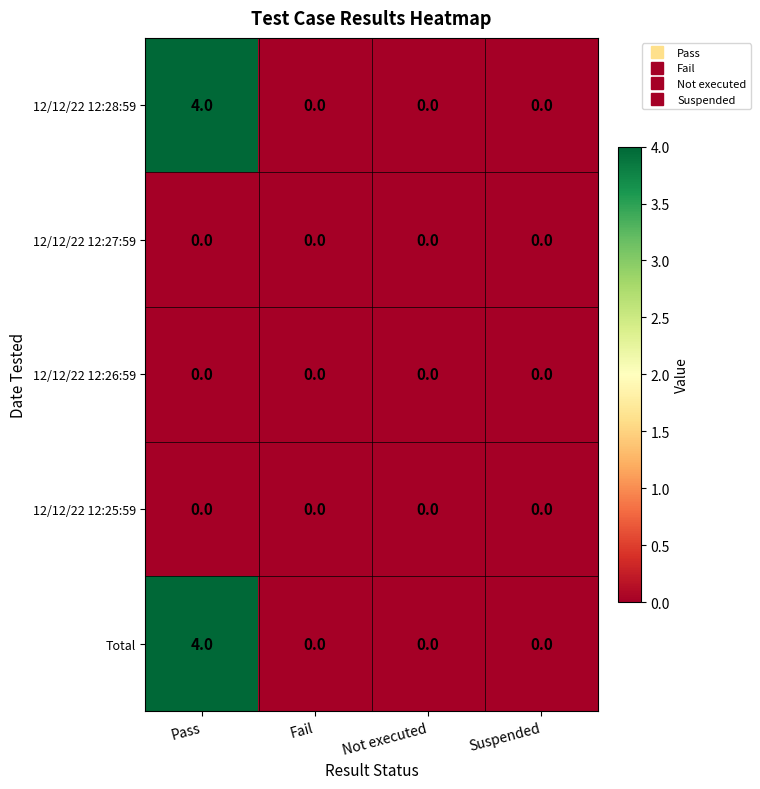

How many Total values are between 0 and 4?

4